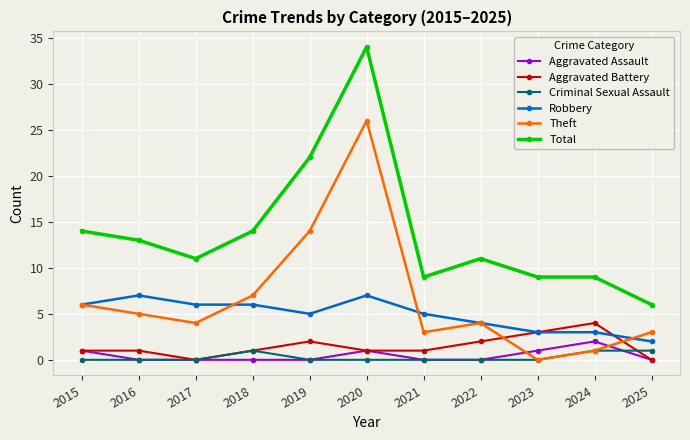

Where is the first local maximum for Total?

2020